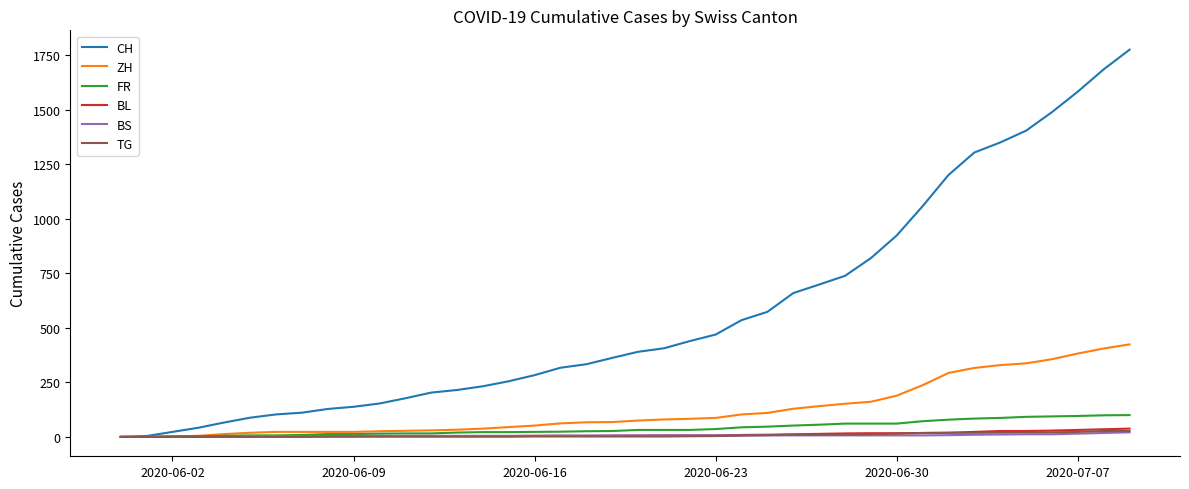

Which series has the widest spread of values?

CH